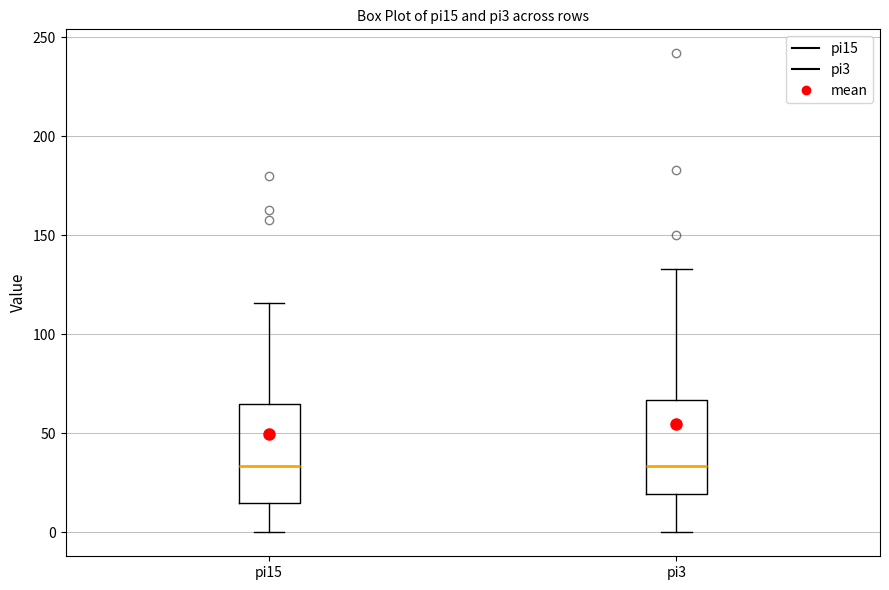

Reading left to right, read every box against the y-axis: the position of its median line, the range the box covers, and the ends of its whiskers. The values are not printed on the chart, so give them approximately, as read against the axis.

pi15: median 35, box 15 to 65, whiskers 0 to 115
pi3: median 35, box 20 to 65, whiskers 0 to 135